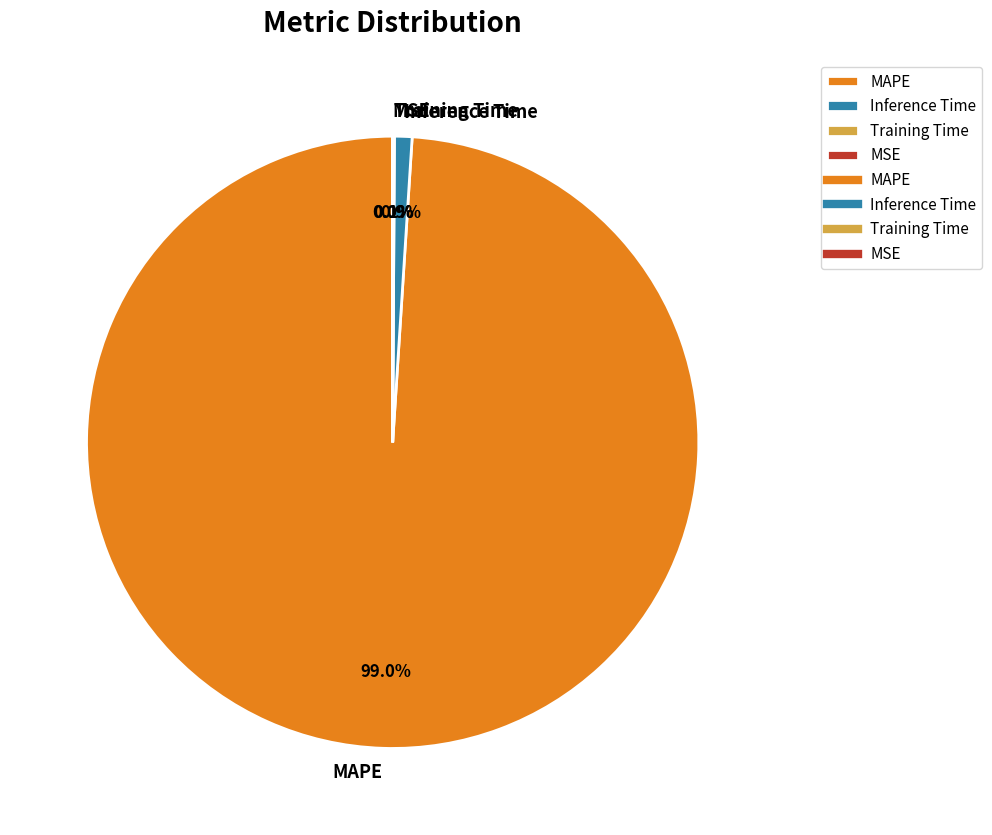

What is the largest slice in the pie chart?

MAPE